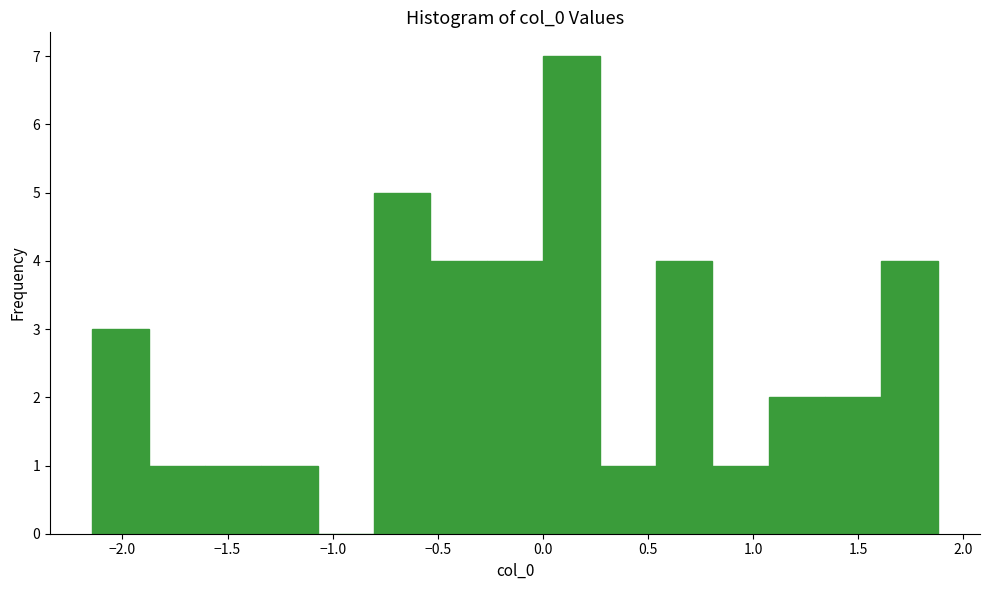

Which range on the x-axis has the tallest bar?

0.00 to 0.25